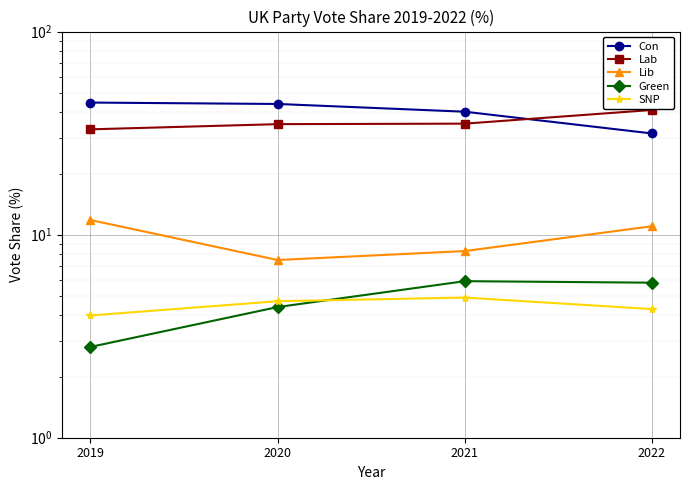

What is the difference between the highest and lowest values at 2020?

39.6